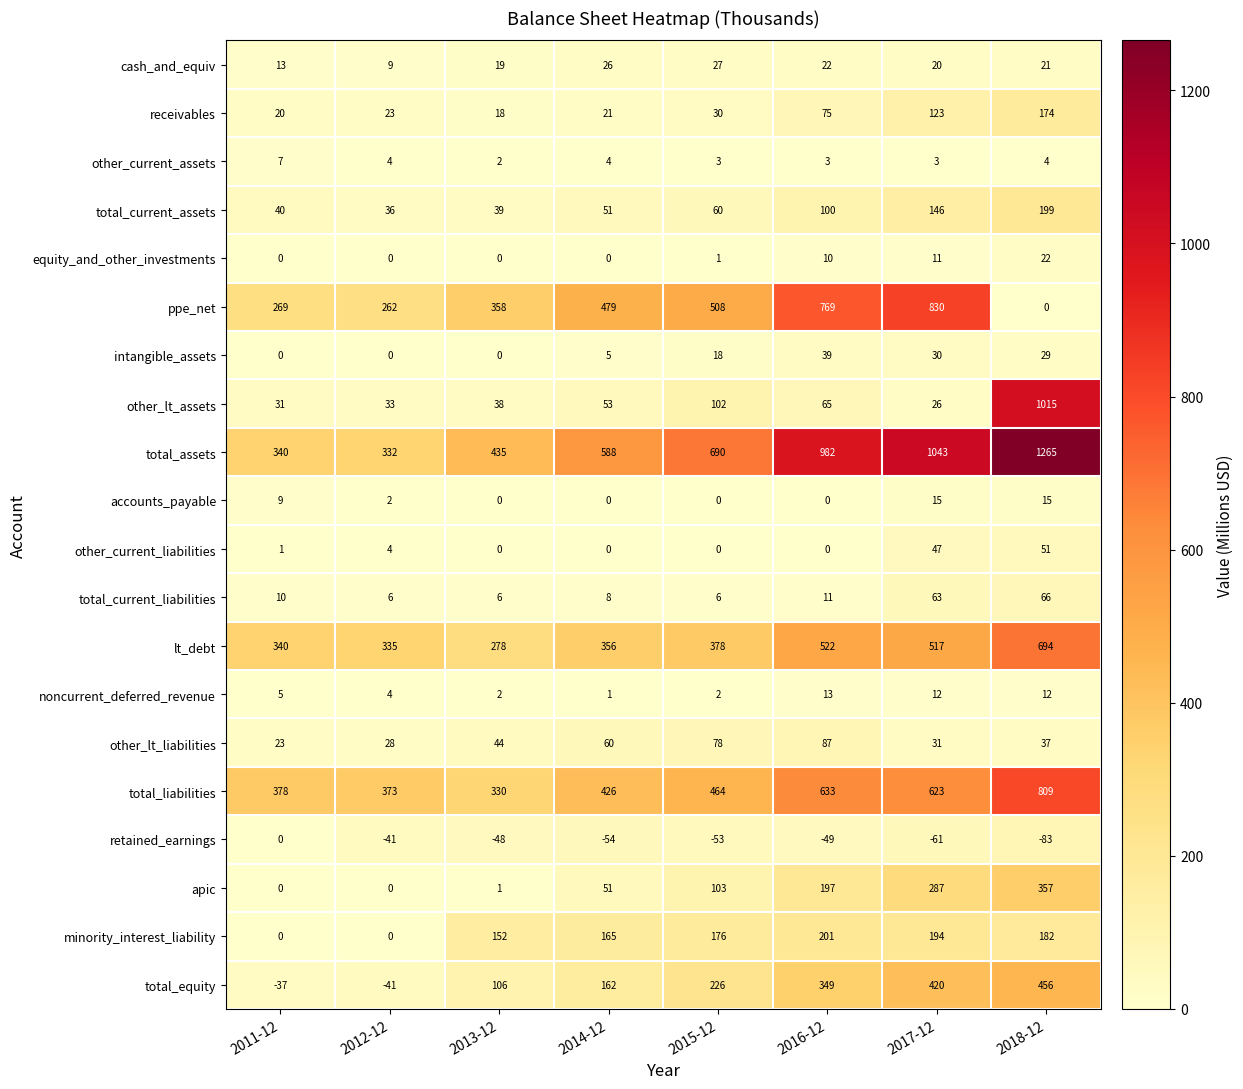

List the series in order of their peak value, lowest first.

retained_earnings, other_current_assets, noncurrent_deferred_revenue, accounts_payable, equity_and_other_investments, cash_and_equiv, intangible_assets, other_current_liabilities, total_current_liabilities, other_lt_liabilities, receivables, total_current_assets, minority_interest_liability, apic, total_equity, lt_debt, total_liabilities, ppe_net, other_lt_assets, total_assets